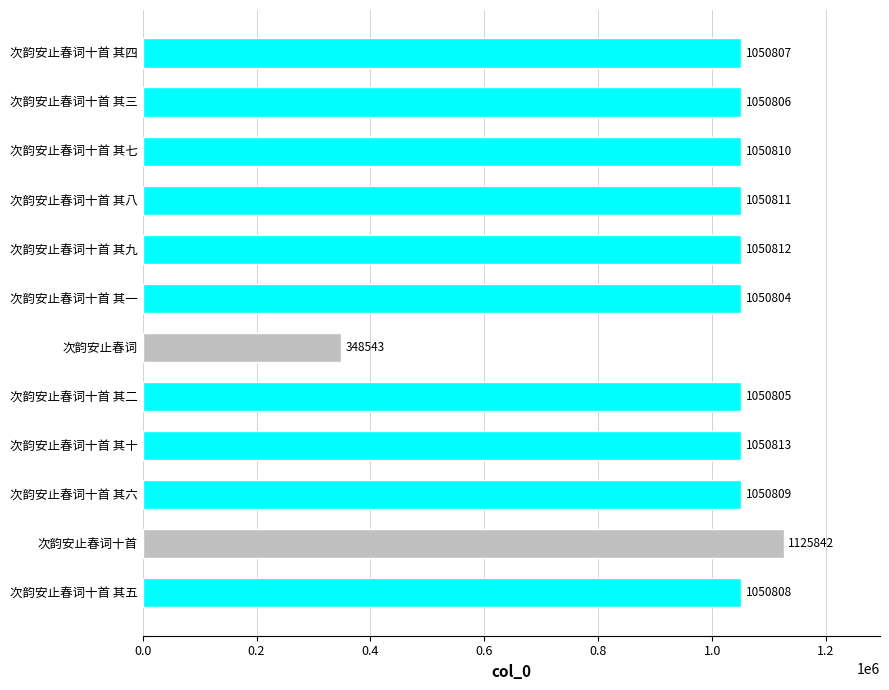

Which category has the highest value across all series?

次韵安止春词十首